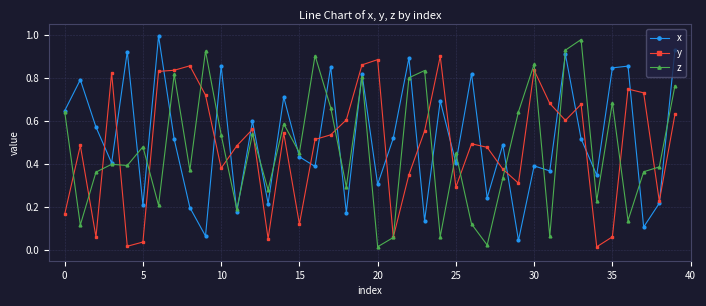

At how many categories does at least one series exceed 0?

40